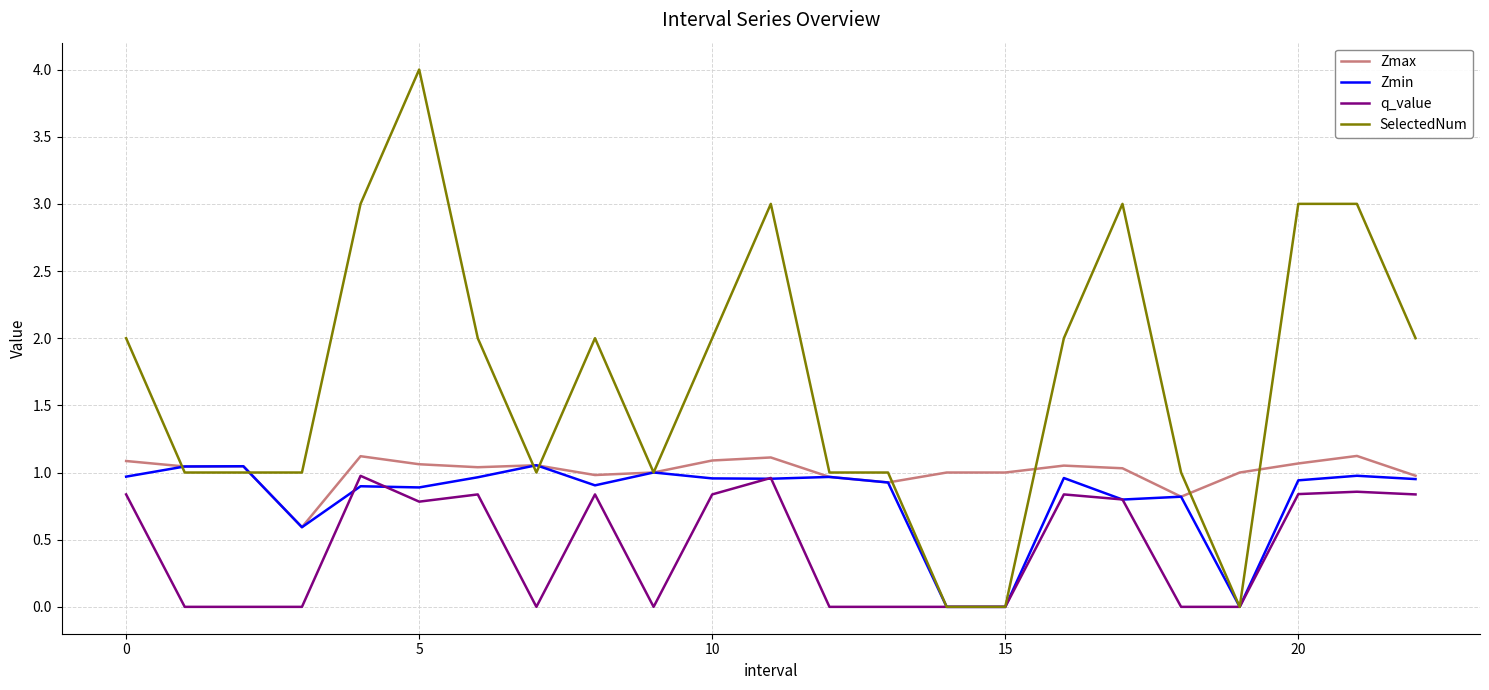

Which series has the largest total across all categories?

SelectedNum